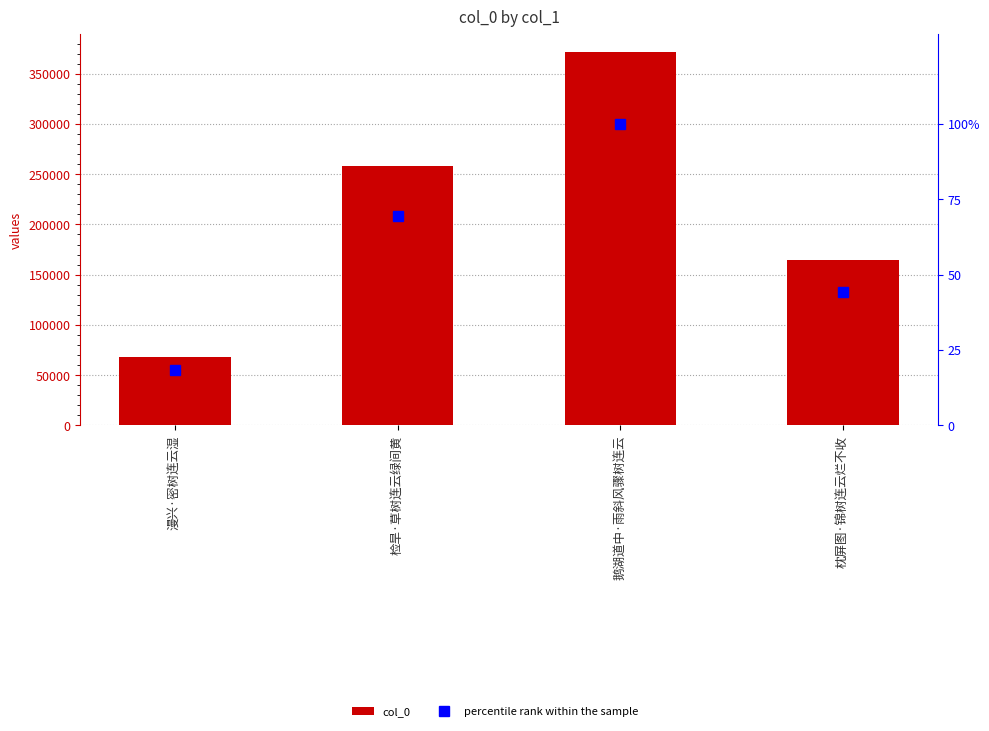

Reading right to left, extract all data points from this chart.

col_0: 枕屏图·锦树连云烂不收=164809.0	鹅湖道中·雨斜风骤树连云=371361.0	检旱·草树连云绿间黄=258130.0	漫兴·密树连云湿=68469.0
percentile rank within the sample: 枕屏图·锦树连云烂不收=44.4	鹅湖道中·雨斜风骤树连云=100.0	检旱·草树连云绿间黄=69.5	漫兴·密树连云湿=18.4